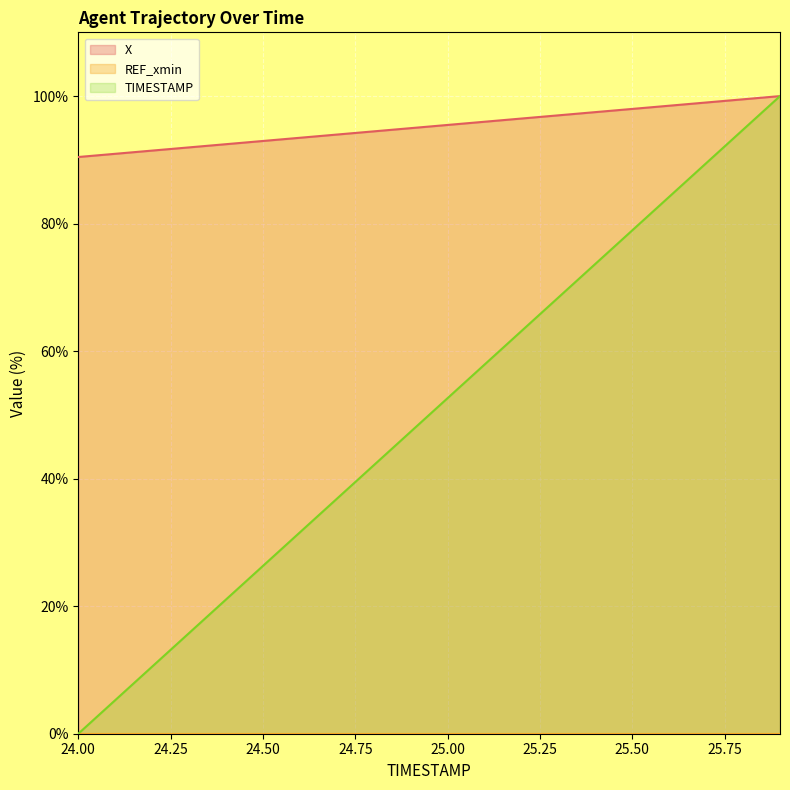

Reading left to right, what are all the values shown in this chart?

X: 24.0=90.4	24.1=90.9	24.2=91.5	24.3=92.0	24.4=92.5	24.5=93.0	24.6=93.5	24.7=94.0	24.8=94.5	24.9=95.0	25.0=95.5	25.1=96.0	25.2=96.5	25.3=97.0	25.4=97.5	25.5=98.0	25.6=98.5	25.7=99.0	25.8=99.5	25.9=100.0
TIMESTAMP: 24.0=0.0	24.1=5.3	24.2=10.5	24.3=15.8	24.4=21.1	24.5=26.3	24.6=31.6	24.7=36.8	24.8=42.1	24.9=47.4	25.0=52.6	25.1=57.9	25.2=63.2	25.3=68.4	25.4=73.7	25.5=78.9	25.6=84.2	25.7=89.5	25.8=94.7	25.9=100.0